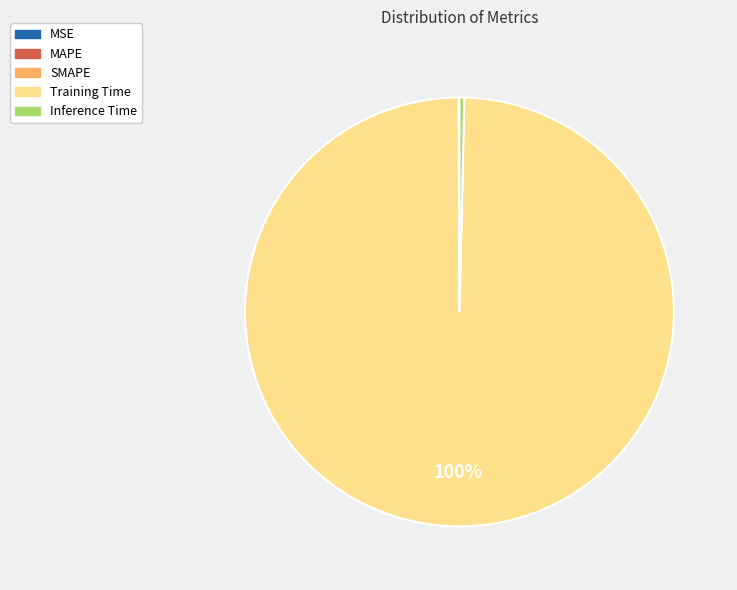

To the nearest percent, what is the average slice percentage?

20%